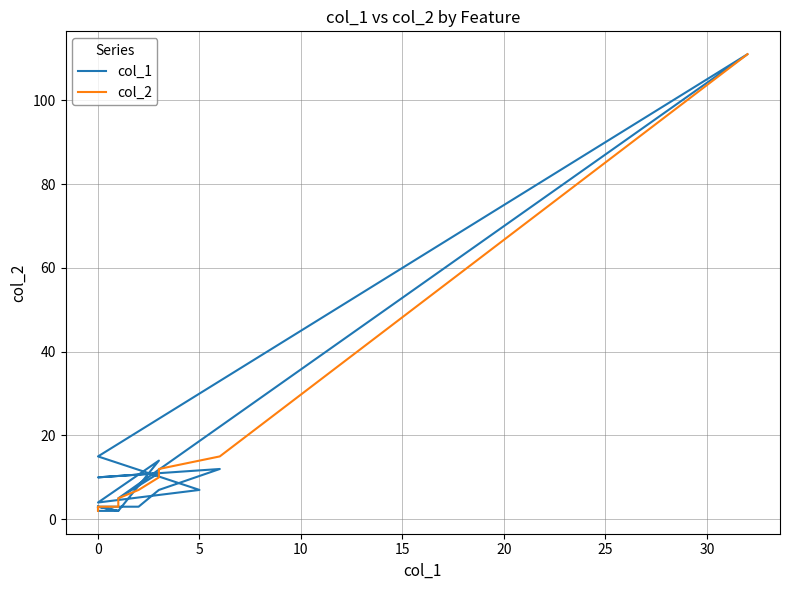

What is the value of the col_1 point at the 4th from the left?

3